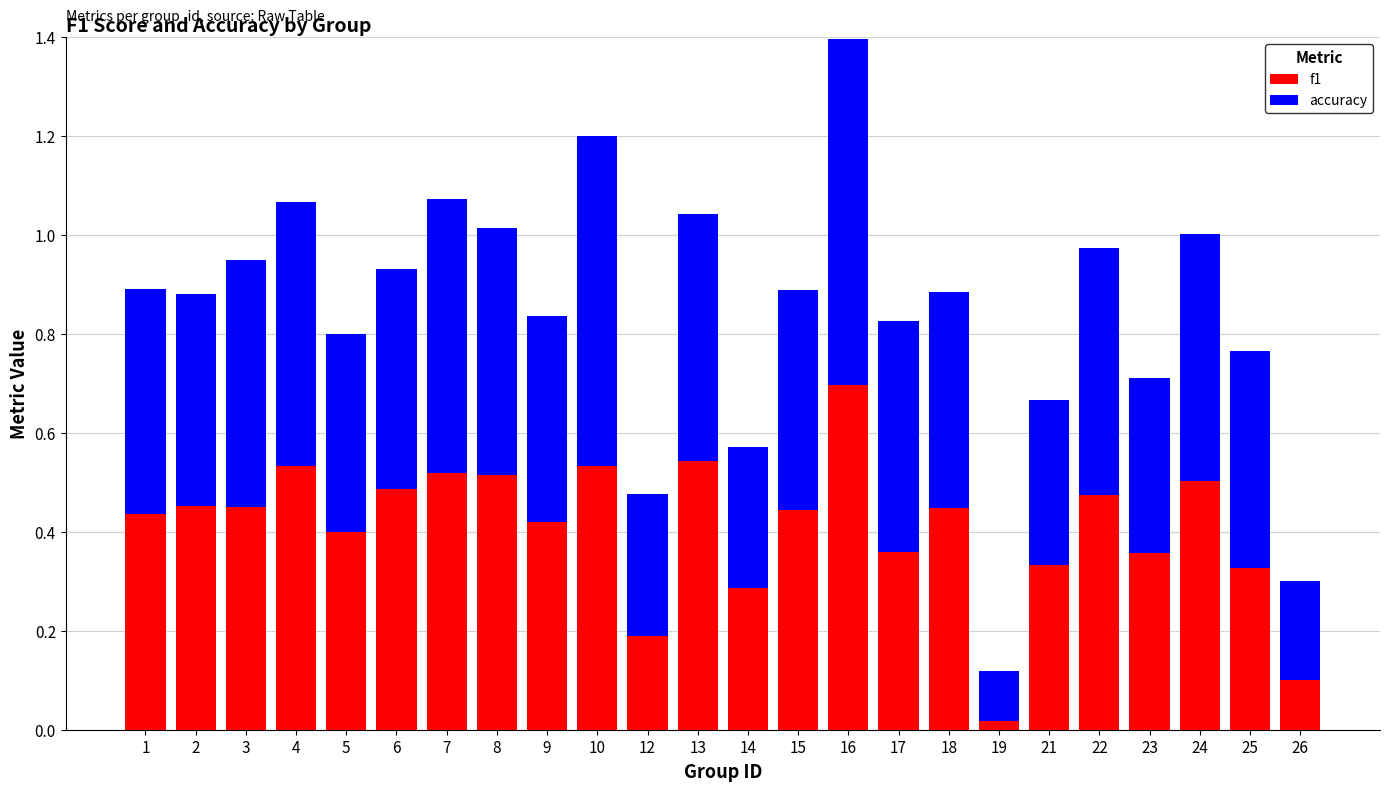

Where is f1 nearest to the value 0?

19